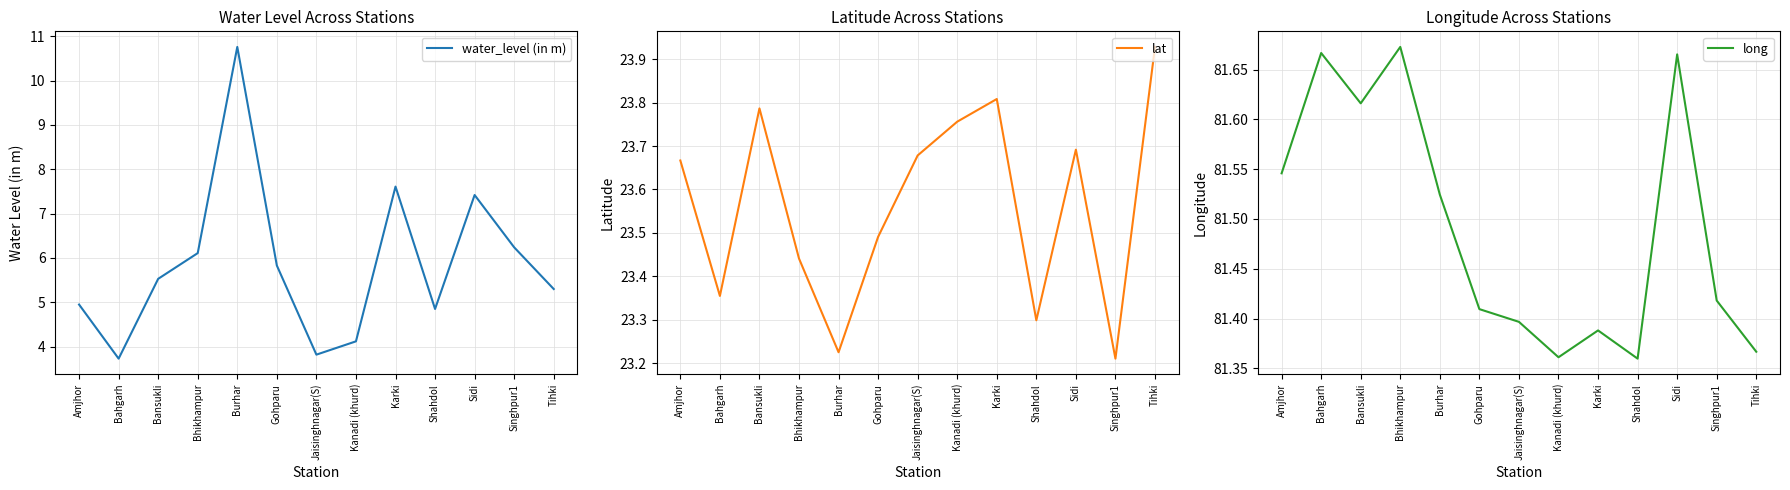

What is the minimum value for lat?

23.2